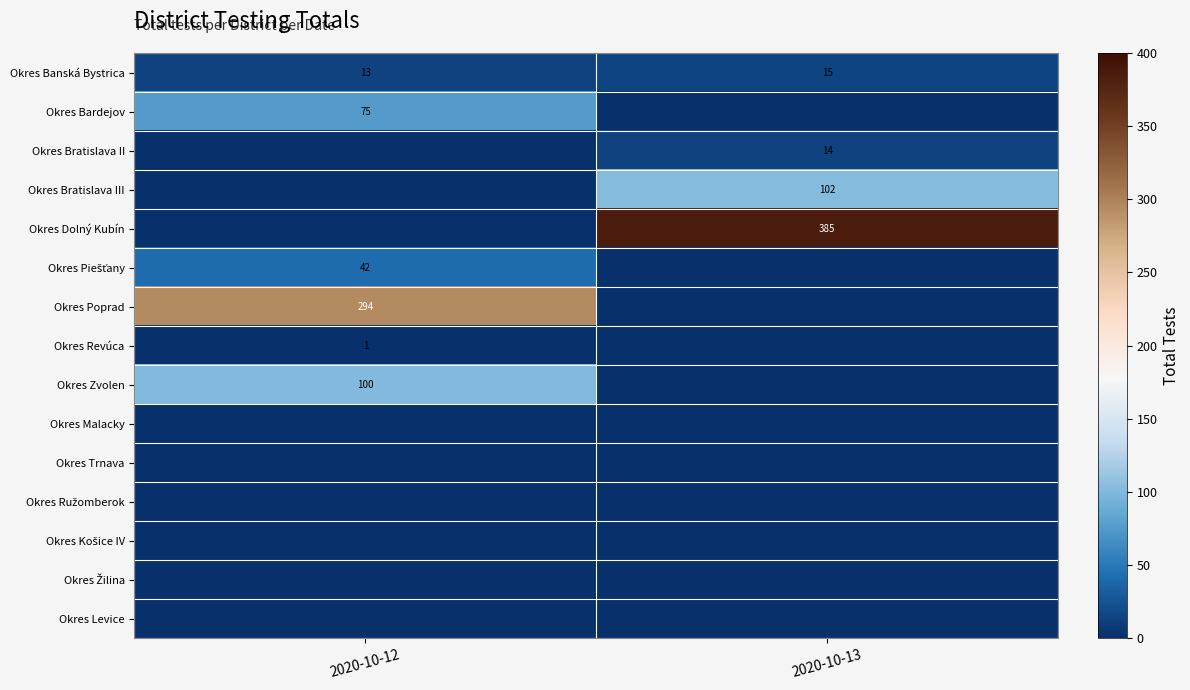

What is the difference between the highest and lowest values at 2020-10-12?

294